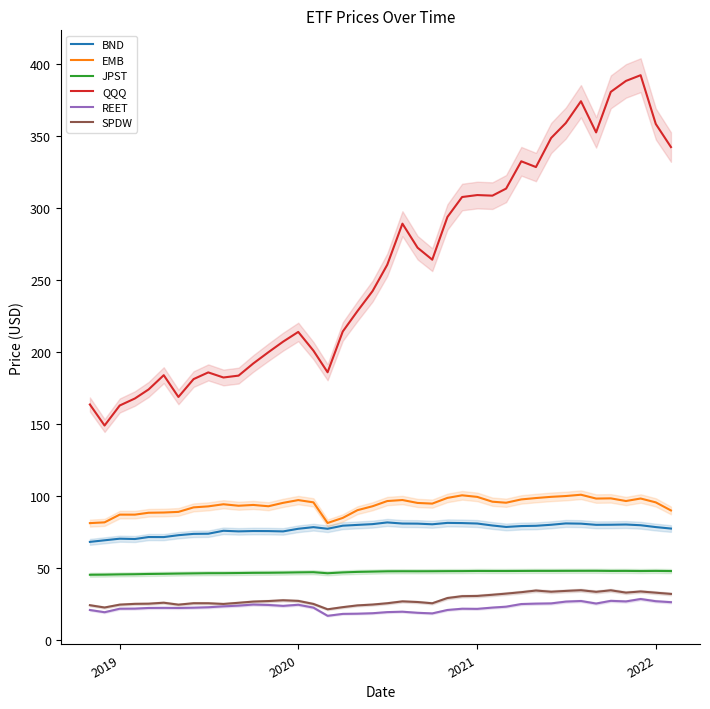

True or false: BND and QQQ cross at least once.

False